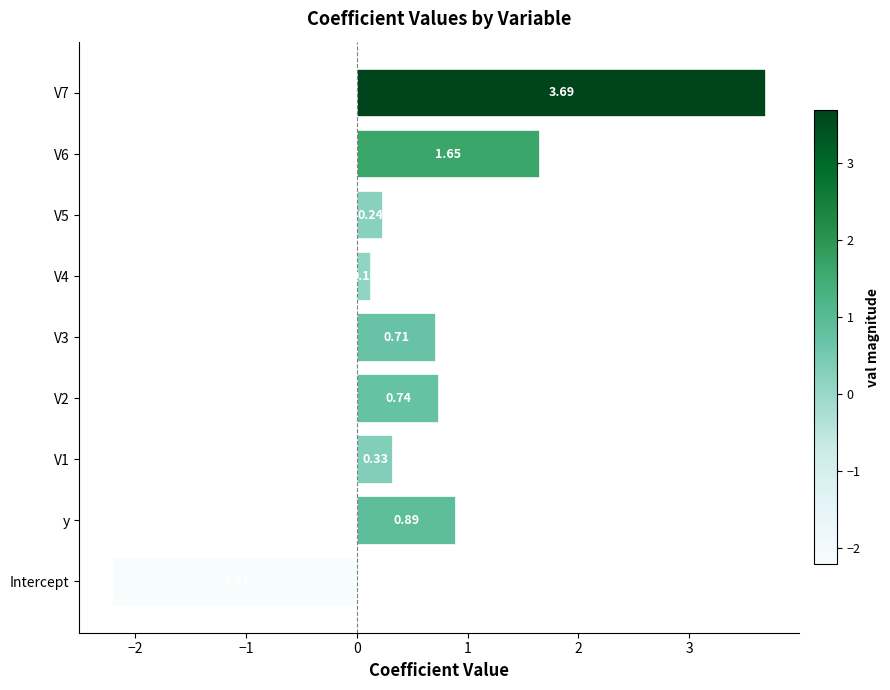

What is the sum of all values?

6.2